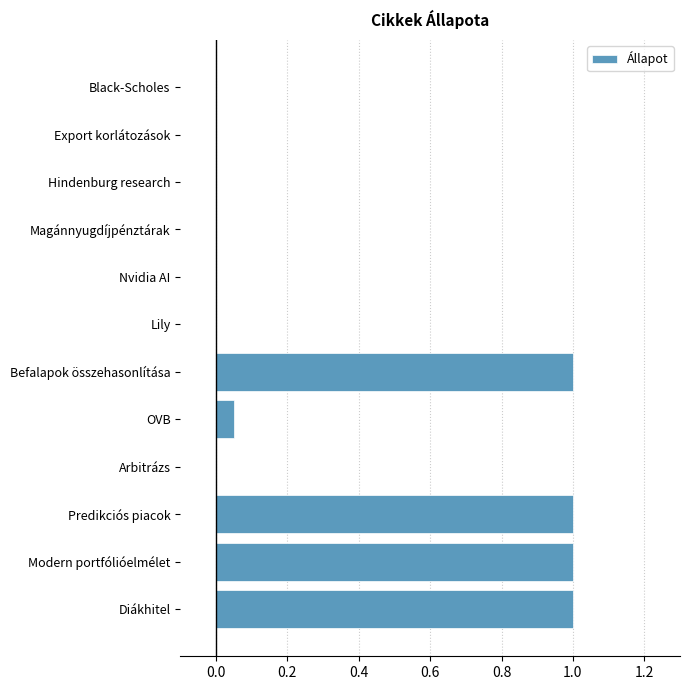

The chart shows a value of 0.0 at OVB. True or false?

False